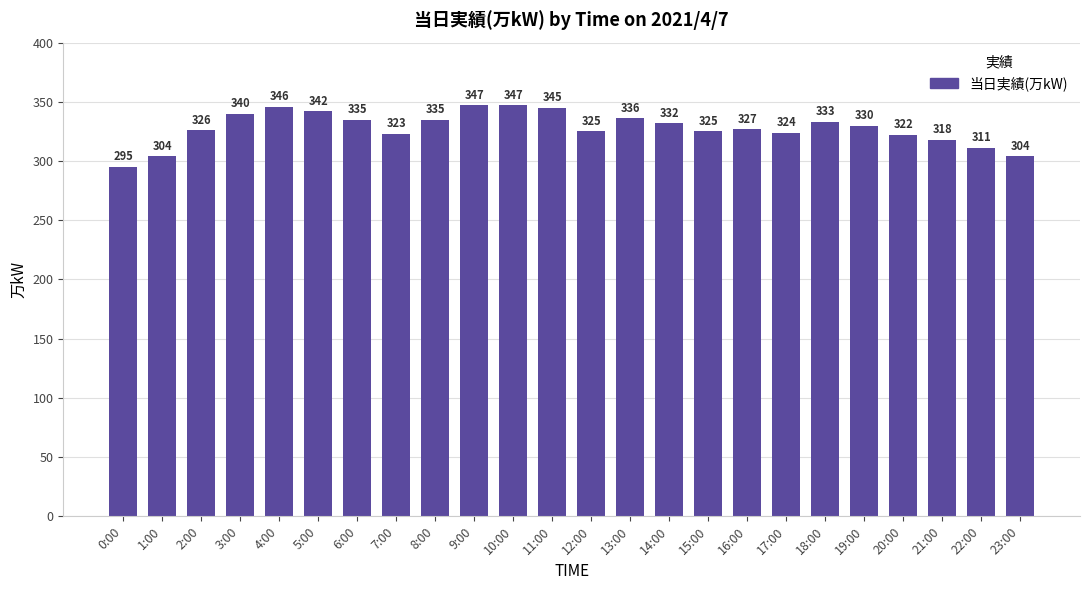

What is the difference between the maximum and minimum values?

52